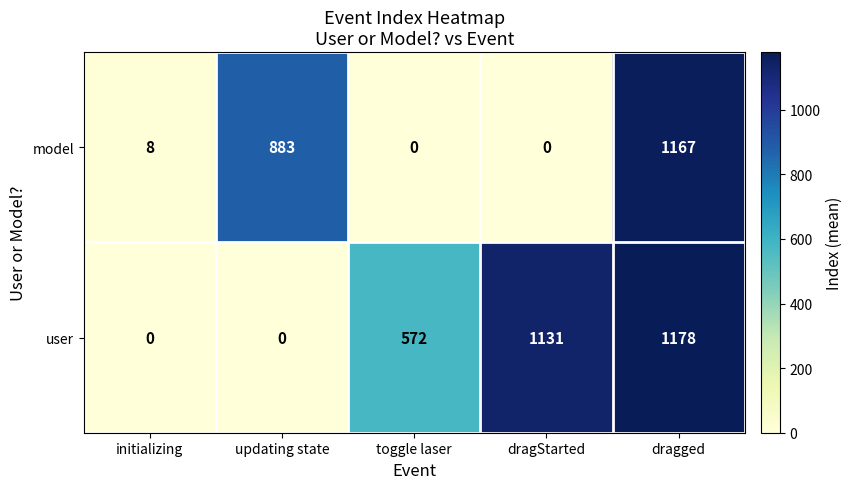

Count the number of categories in the chart.

5